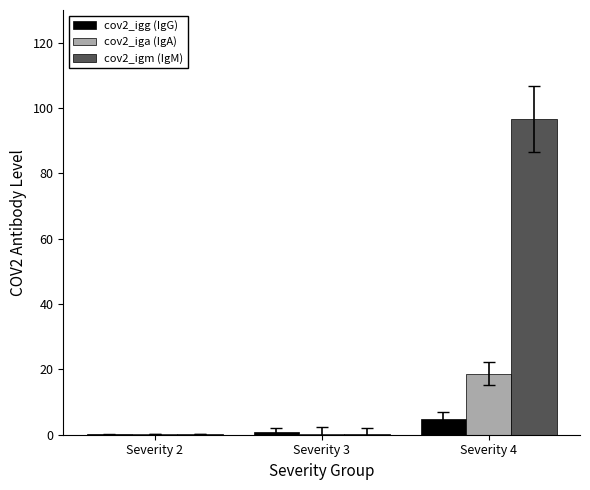

True or false: cov2_iga (IgA) has a value of 18.7 at Severity 4.

True